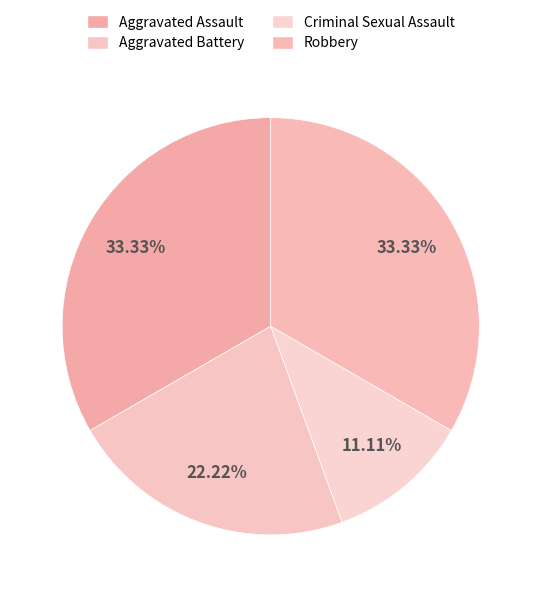

Count the number of slices in the pie.

4